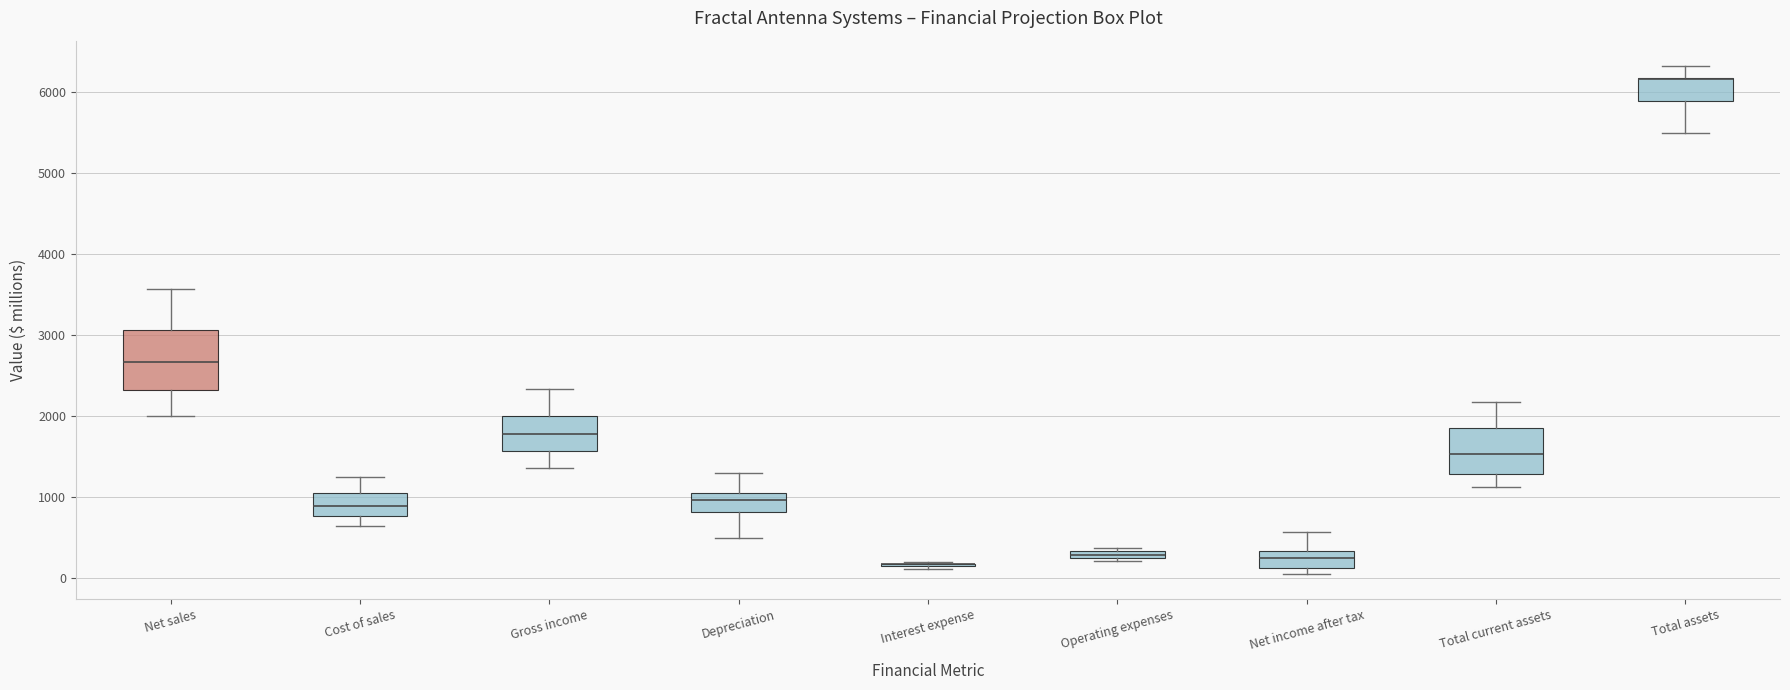

Where is the upper edge of the box for Gross income on the y-axis? The values are not printed on the chart, so give them approximately, as read against the axis.

2000